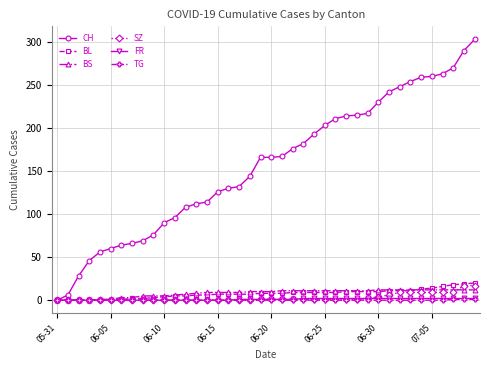

What is the maximum value for BL?

20